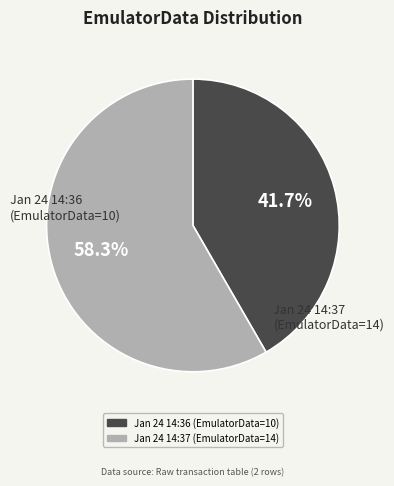

How many segments does this pie chart have?

2